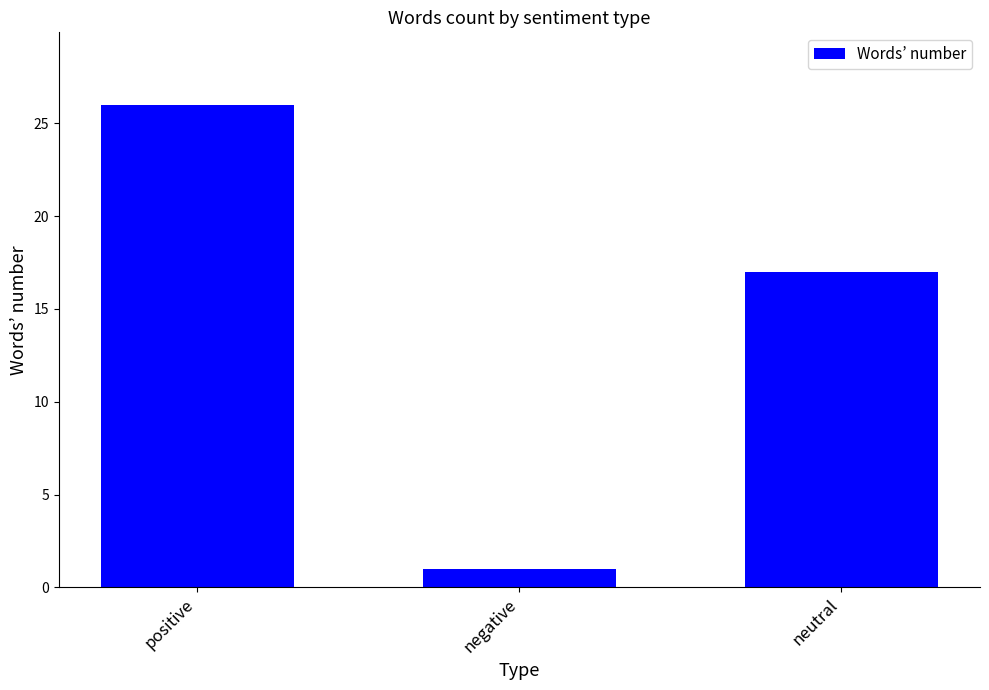

Reading left to right, list all the values displayed in this chart.

positive=26	negative=1	neutral=17